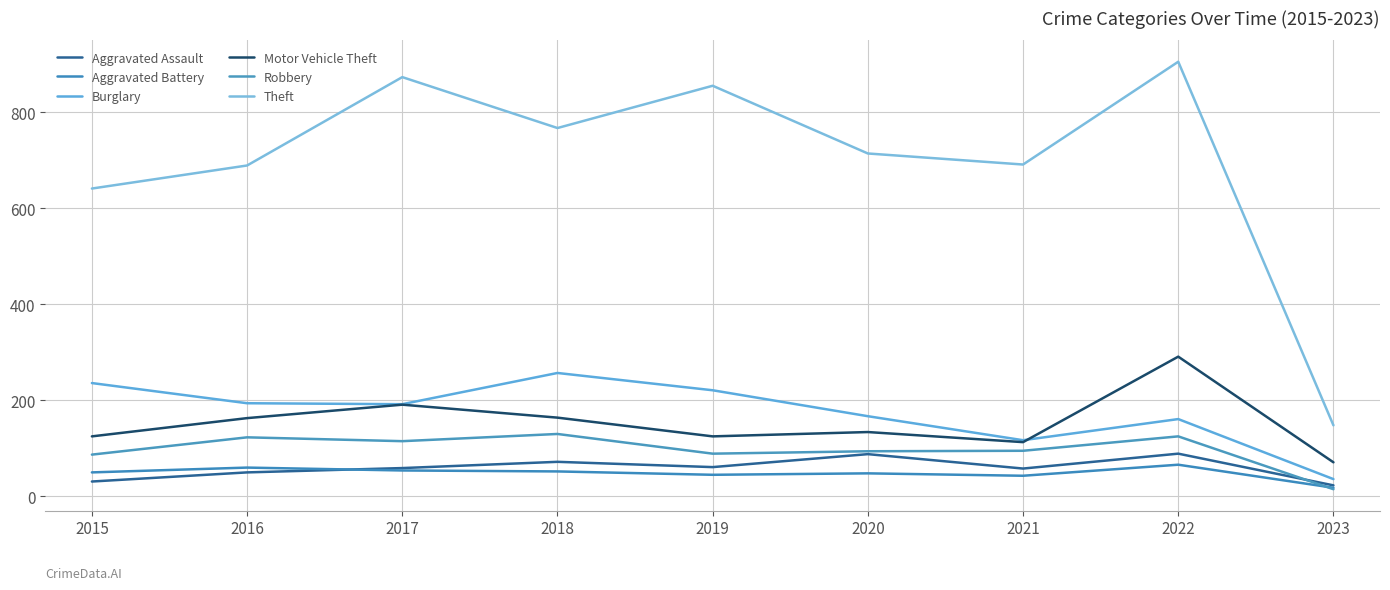

True or false: Motor Vehicle Theft and Theft cross at least once.

False